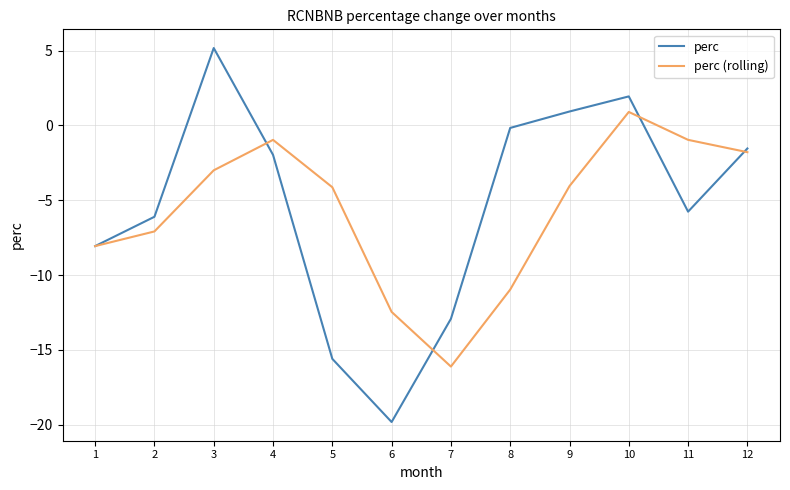

Where does the perc (rolling) series first go above -4?

3